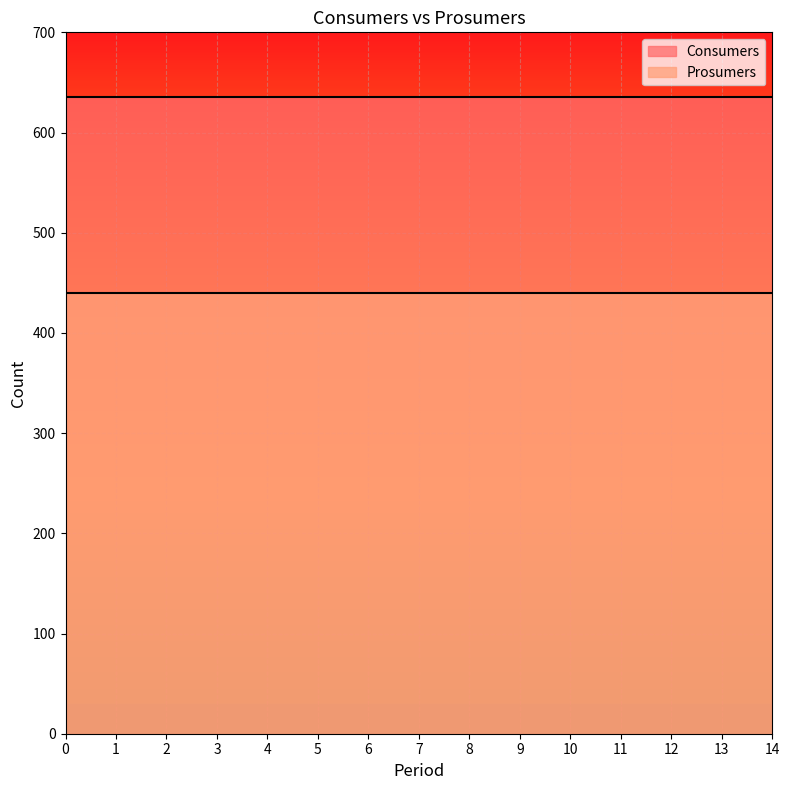

What are all the series names shown in the legend?

Consumers, Prosumers